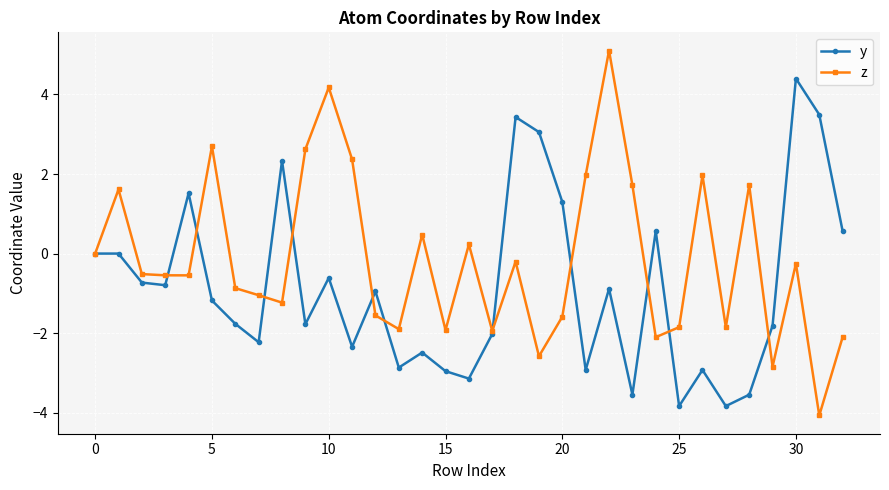

List the series in order of their overall mean, highest first.

z, y